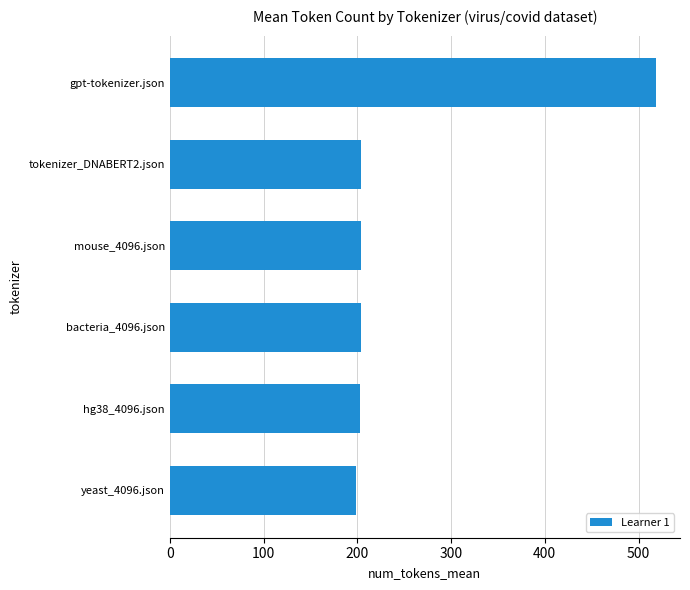

What is the difference between the maximum and minimum values?

319.8